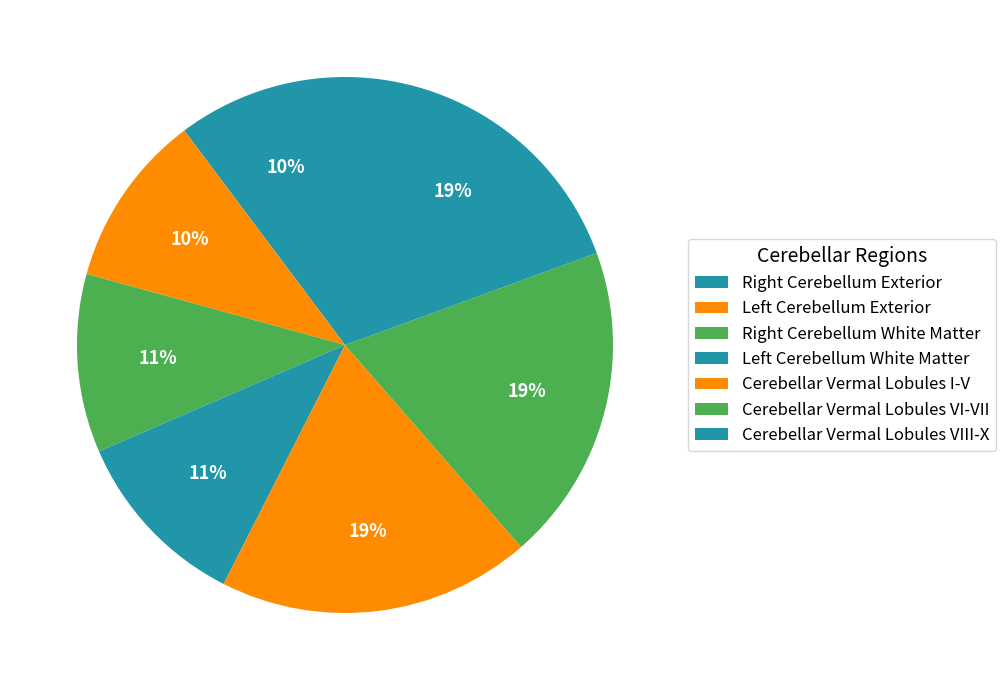

The Cerebellar Vermal Lobules VIII-X slice represents 27% of the pie. True or false?

False